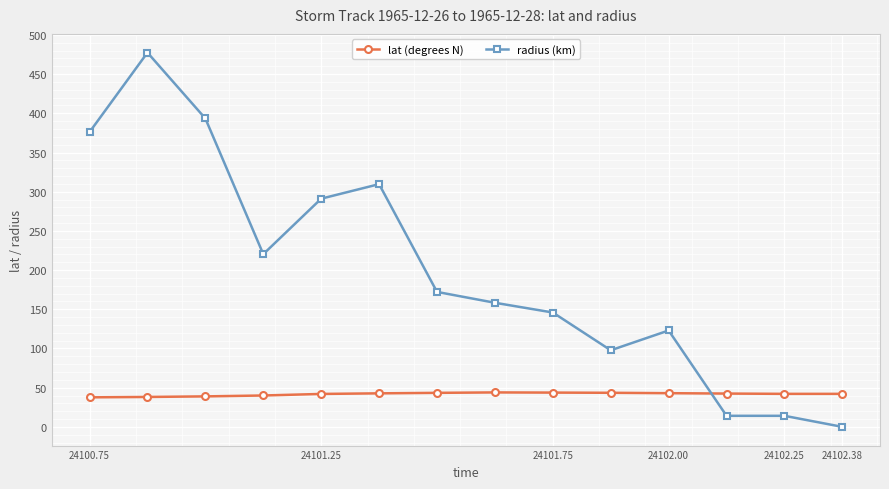

At how many categories does at least one series exceed 21?

14